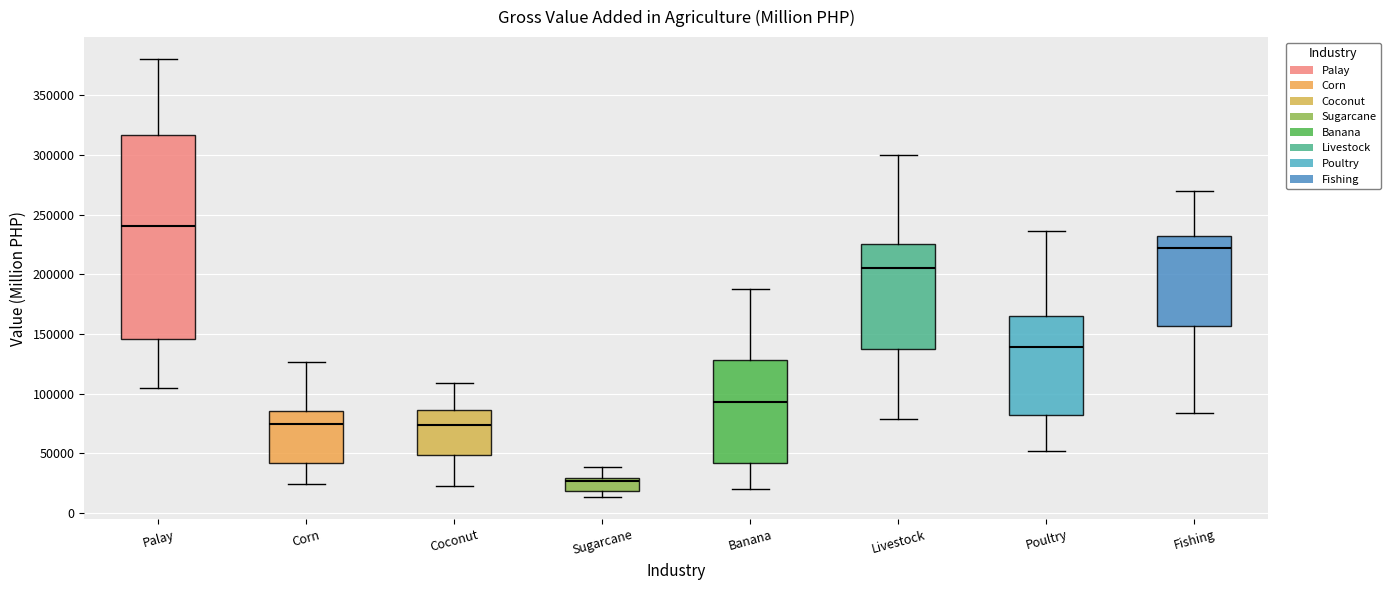

Where does the median line of the box for Banana sit on the y-axis? The values are not printed on the chart, so give them approximately, as read against the axis.

95000